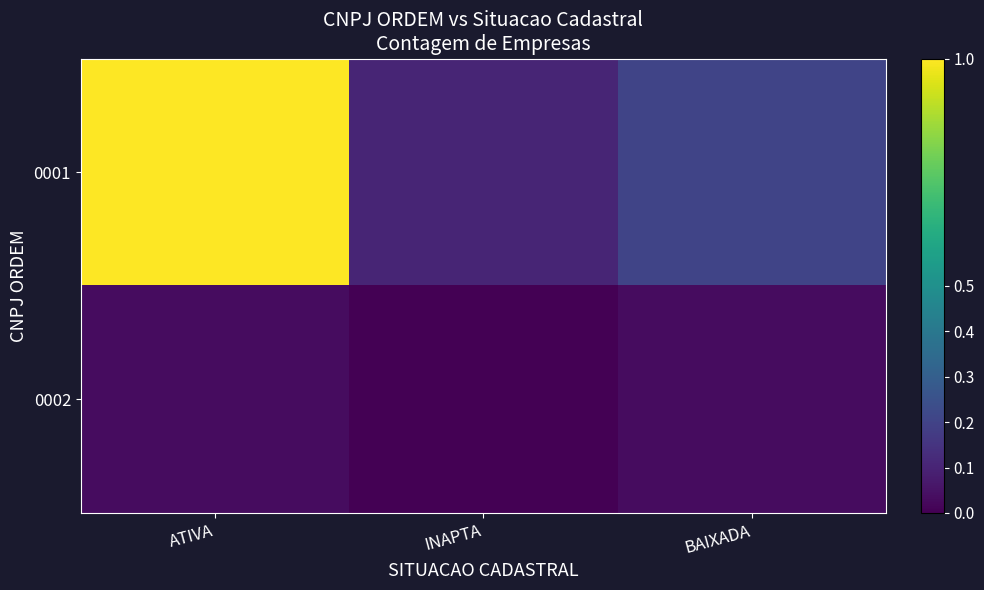

Rank the series by their maximum value, from highest to lowest.

0001, 0002